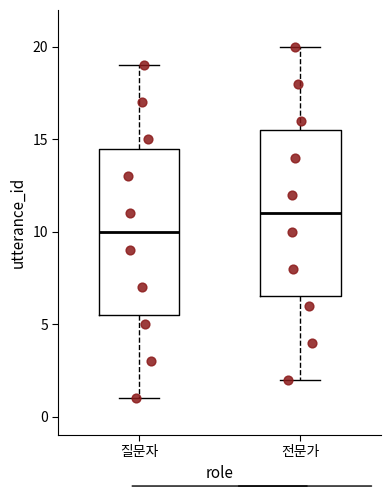

Which box has the lowest median line?

질문자